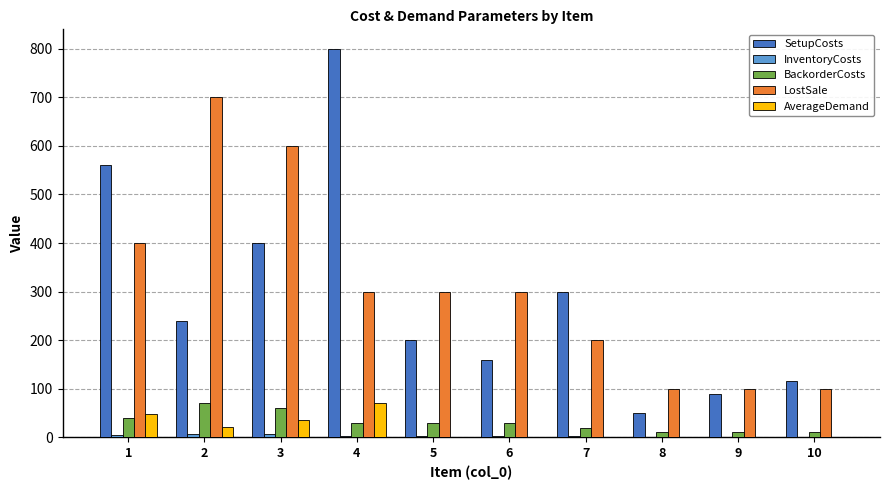

What is the highest value of the SetupCosts series?

800